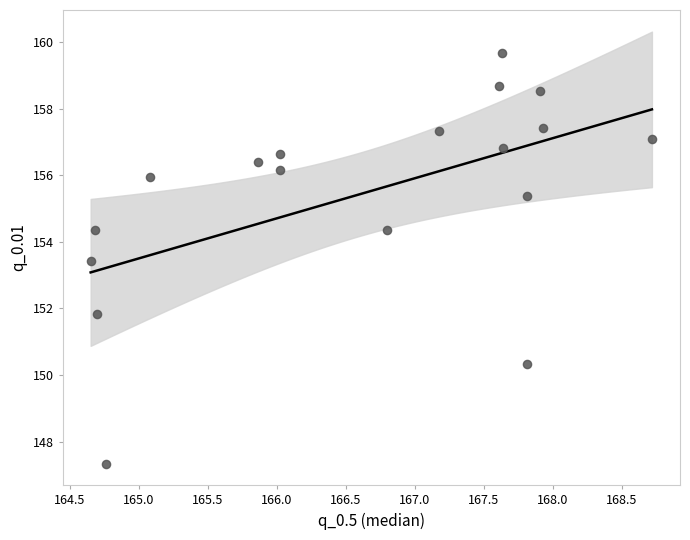

What is the range of Y values (max minus min)?

12.3